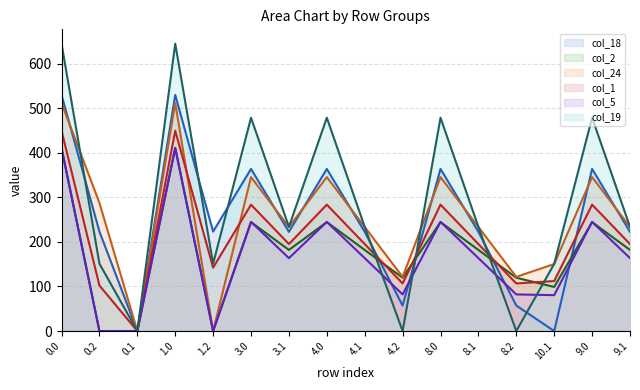

Reading right to left, what are all the values shown in this chart?

col_18: 222.5	363.6	0.0	57.1	222.5	363.6	57.1	222.5	363.6	222.5	363.6	223.1	529.6	0.0	223.1	529.6
col_2: 181.9	244.3	98.9	119.5	181.9	244.3	119.5	181.9	244.3	181.9	244.3	0.0	410.3	0.0	0.0	410.3
col_24: 233.4	345.3	150.4	121.5	233.4	345.3	121.5	233.4	345.3	233.4	345.3	0.0	511.3	0.0	287.5	511.3
col_1: 195.1	283.5	112.1	106.7	195.1	283.5	106.7	195.1	283.5	195.1	283.5	142.2	449.5	0.0	102.1	449.5
col_5: 163.5	244.8	80.5	82.1	163.5	244.8	82.1	163.5	244.8	163.5	244.8	0.0	410.8	0.0	0.0	410.8
col_19: 233.7	478.5	150.7	0.0	233.7	478.5	0.0	233.7	478.5	233.7	478.5	151.1	644.5	0.0	151.1	644.5